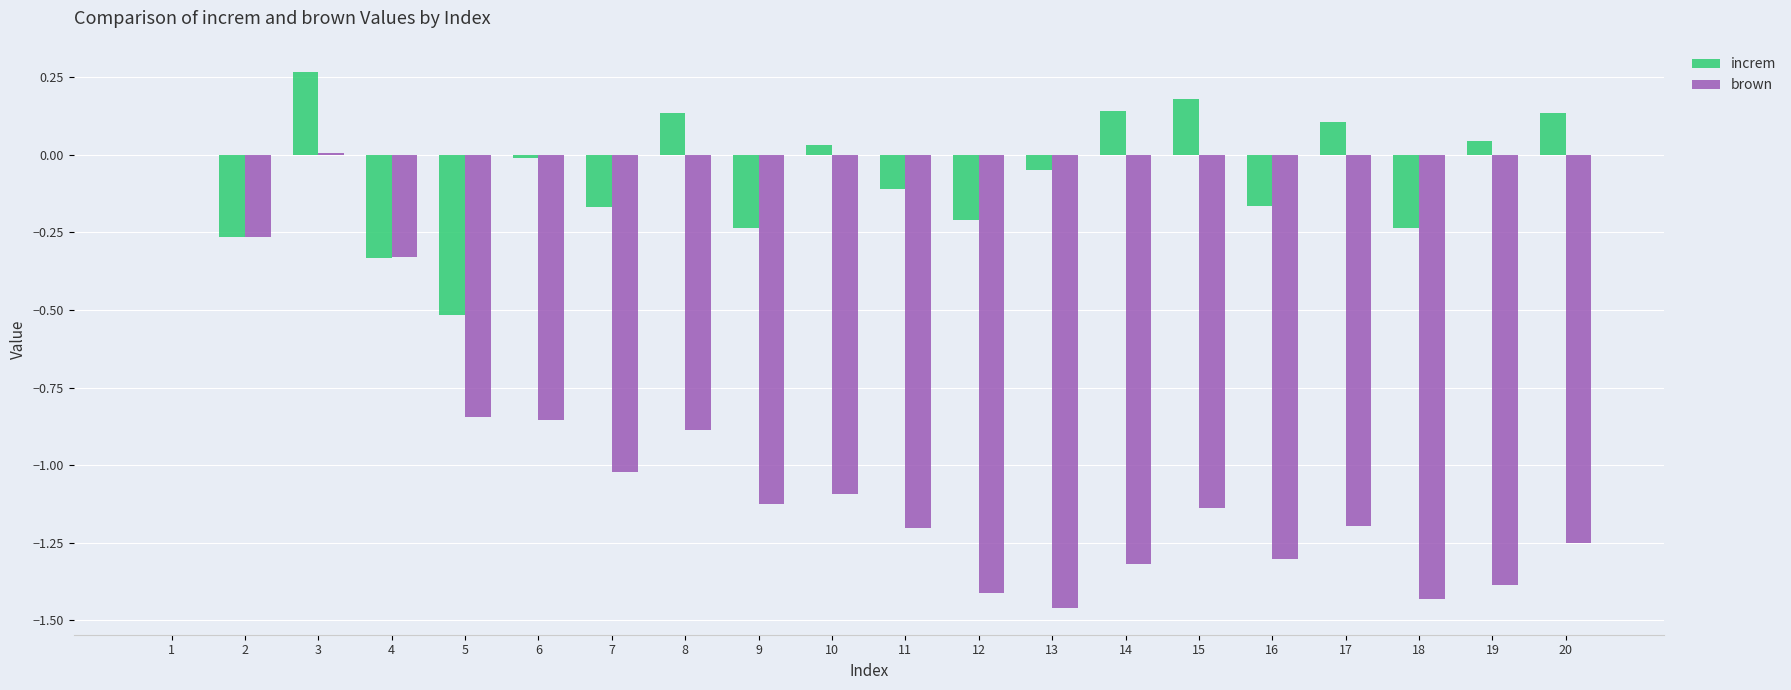

What are all the series names shown in the legend?

increm, brown